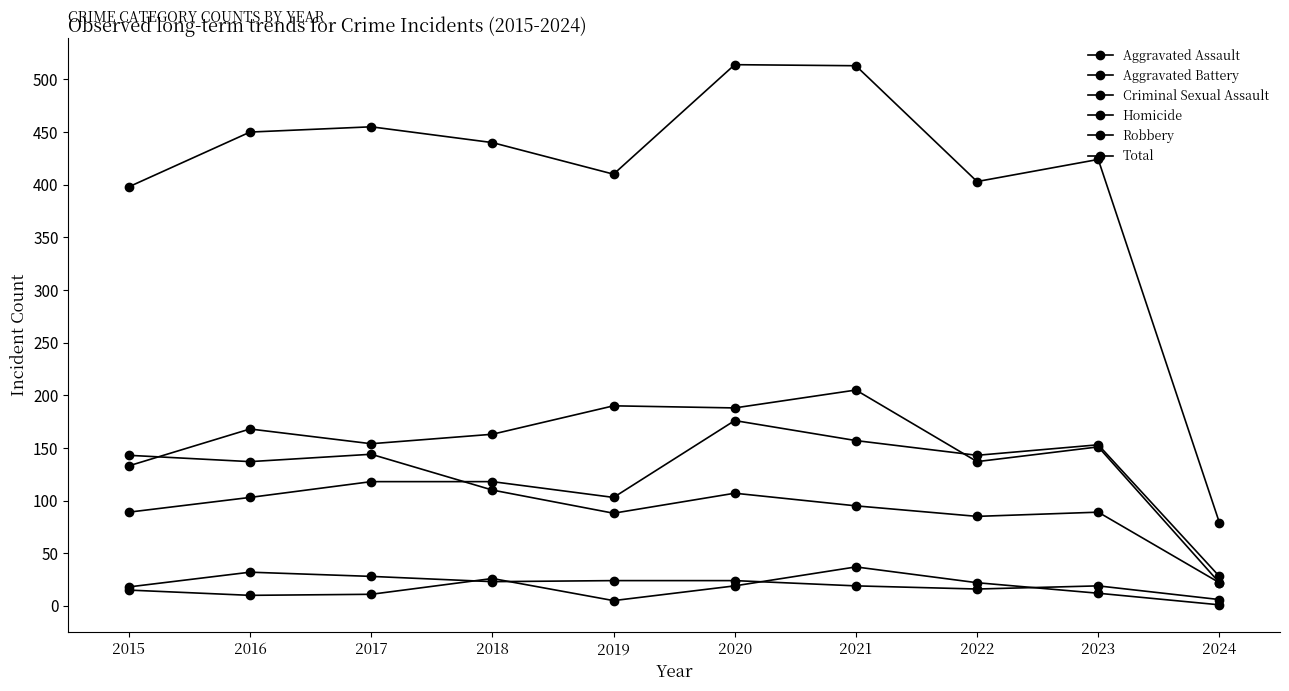

Reading left to right, transcribe all the data shown in this chart.

Aggravated Assault: 2015=89	2016=103	2017=118	2018=118	2019=103	2020=176	2021=157	2022=143	2023=153	2024=28
Aggravated Battery: 2015=133	2016=168	2017=154	2018=163	2019=190	2020=188	2021=205	2022=137	2023=151	2024=22
Criminal Sexual Assault: 2015=18	2016=32	2017=28	2018=23	2019=24	2020=24	2021=19	2022=16	2023=19	2024=6
Homicide: 2015=15	2016=10	2017=11	2018=26	2019=5	2020=19	2021=37	2022=22	2023=12	2024=1
Robbery: 2015=143	2016=137	2017=144	2018=110	2019=88	2020=107	2021=95	2022=85	2023=89	2024=22
Total: 2015=398	2016=450	2017=455	2018=440	2019=410	2020=514	2021=513	2022=403	2023=424	2024=79